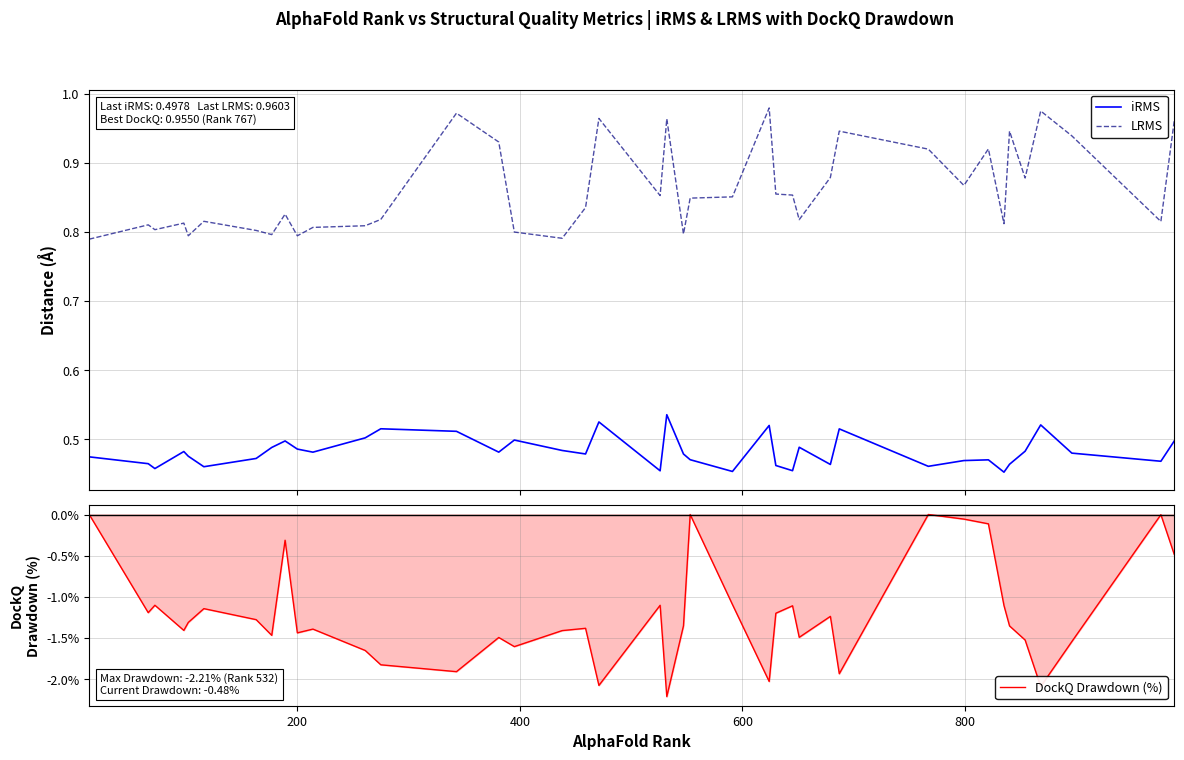

True or false: LRMS and iRMS intersect in this chart.

False